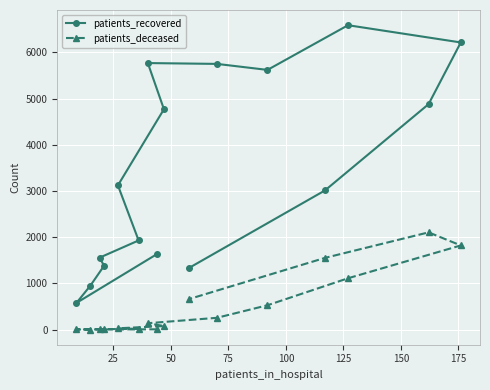

What is the maximum value for patients_deceased?

2104